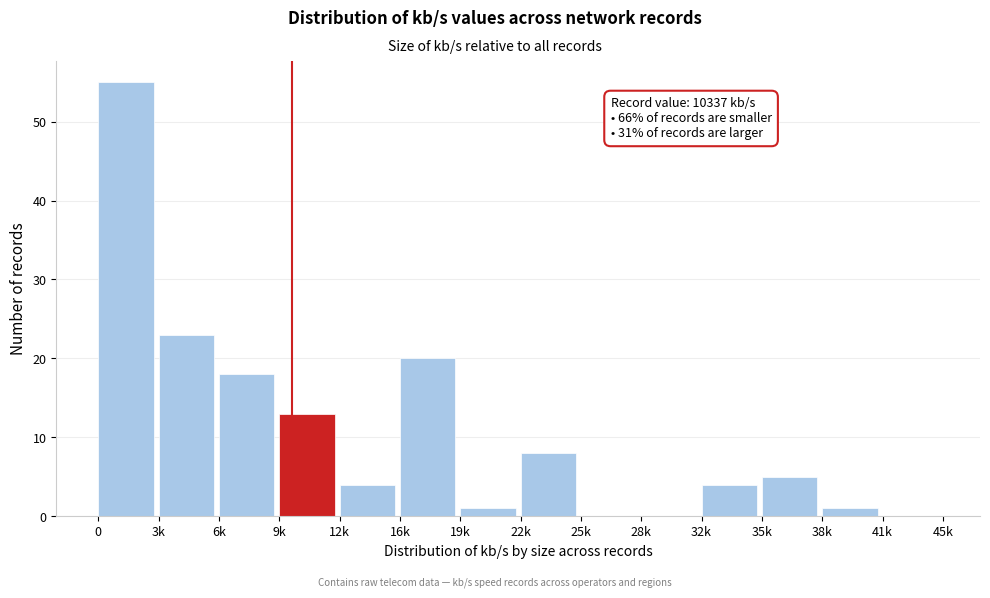

Reading left to right, extract all data points from this chart.

0=55	3k=23	6k=18	9k=13	12k=4	16k=20	19k=1	22k=8	25k=0	28k=0	32k=4	35k=5	38k=1	41k=0